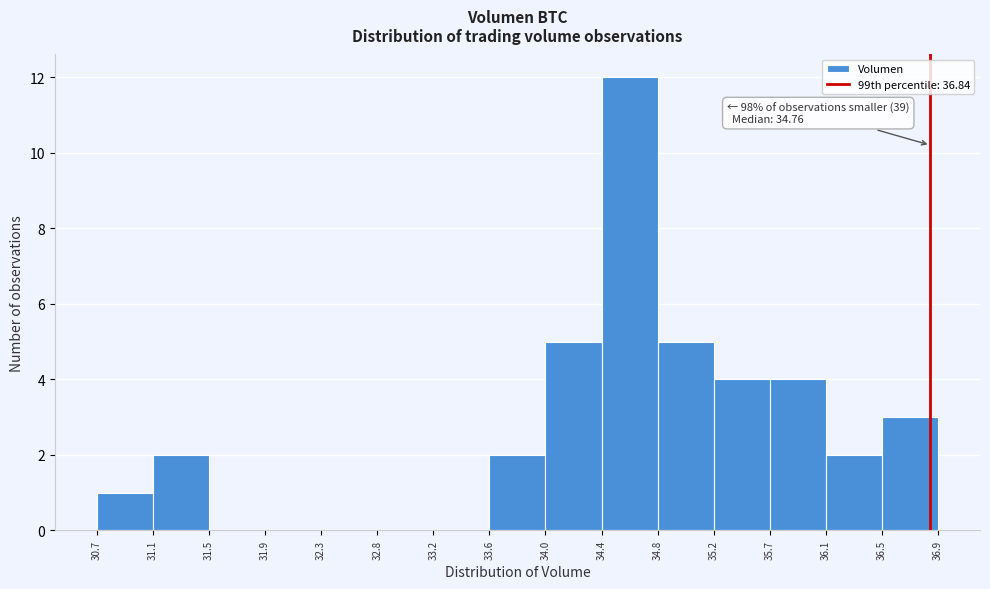

Over which range of the x-axis is the bar tallest?

34.4 to 34.8